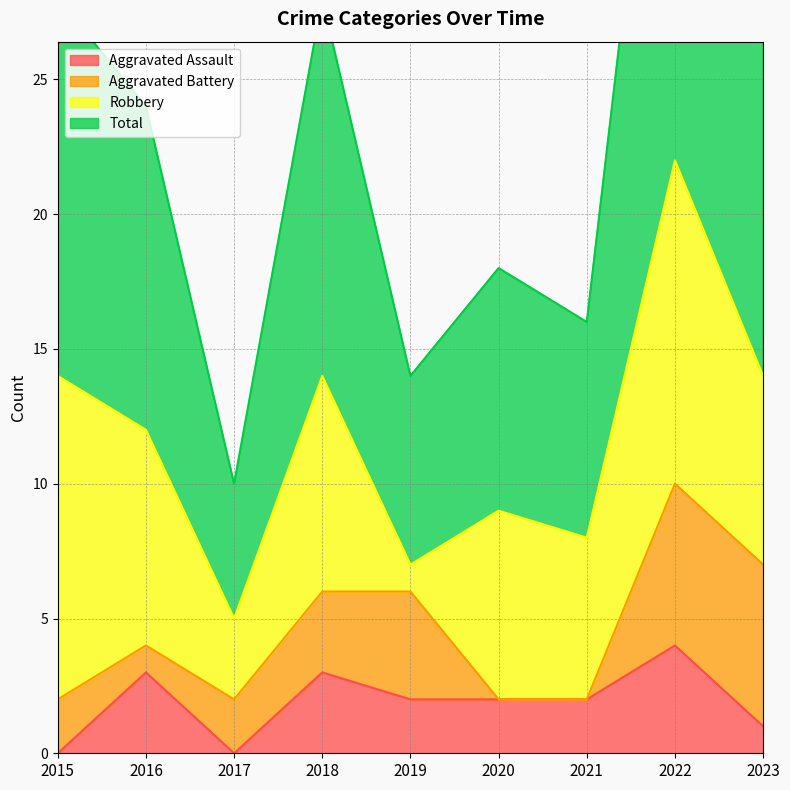

Is it true that Aggravated Assault equals 1 at 2016?

False